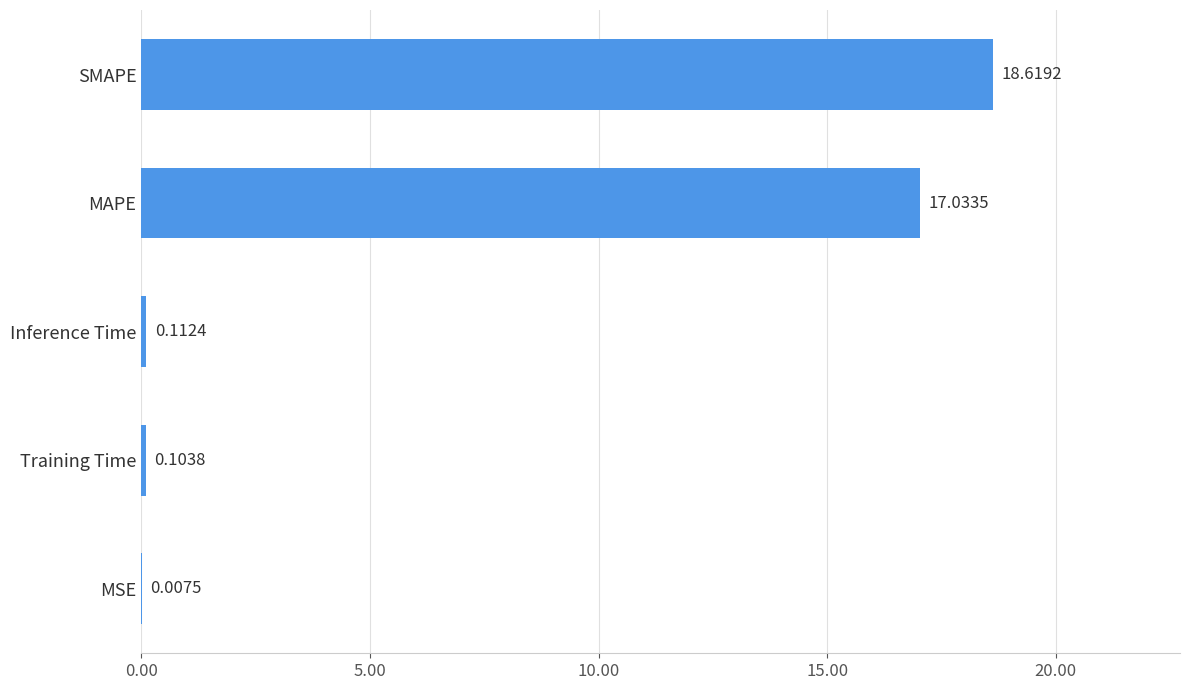

Which has a higher value, MAPE or SMAPE?

SMAPE